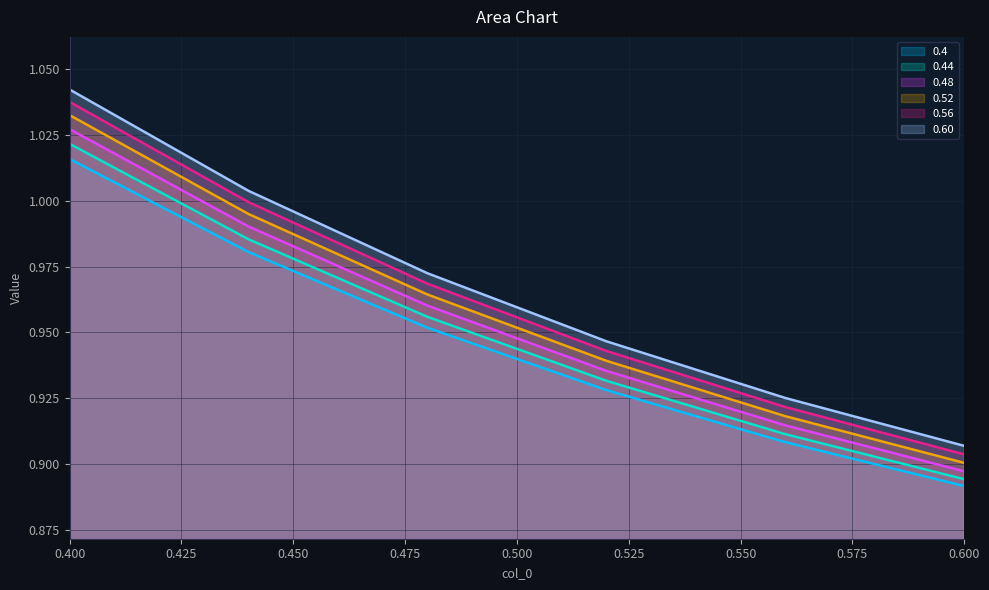

What is the greatest value displayed?

1.0